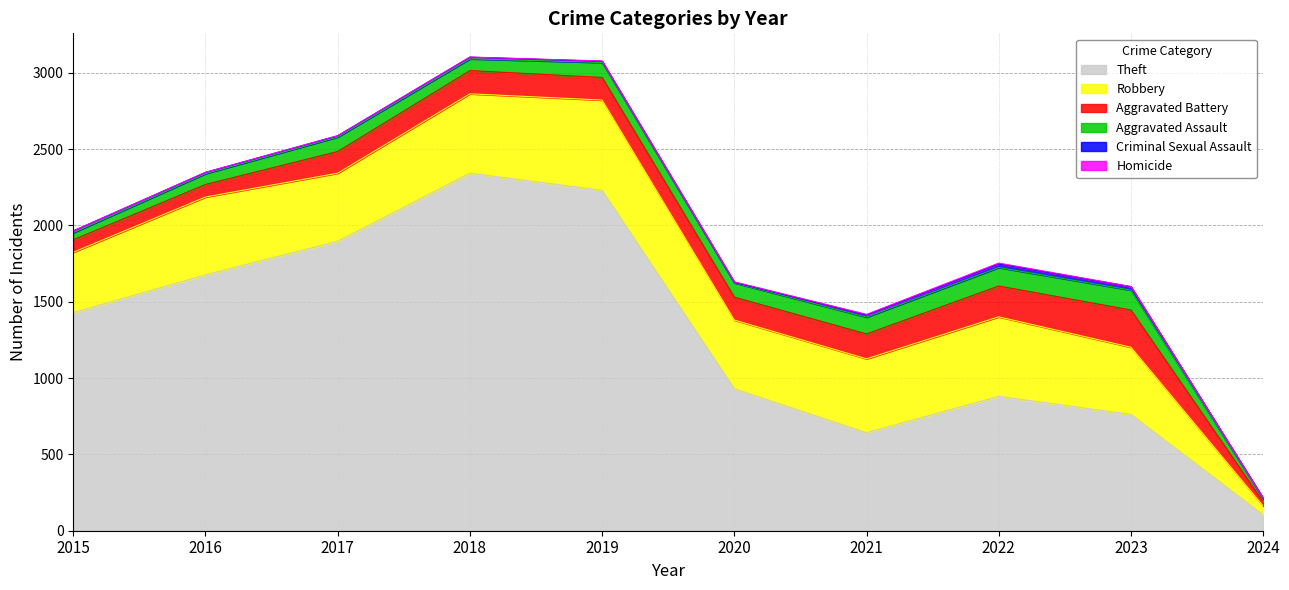

At which category is the sum across all series the highest?

2018